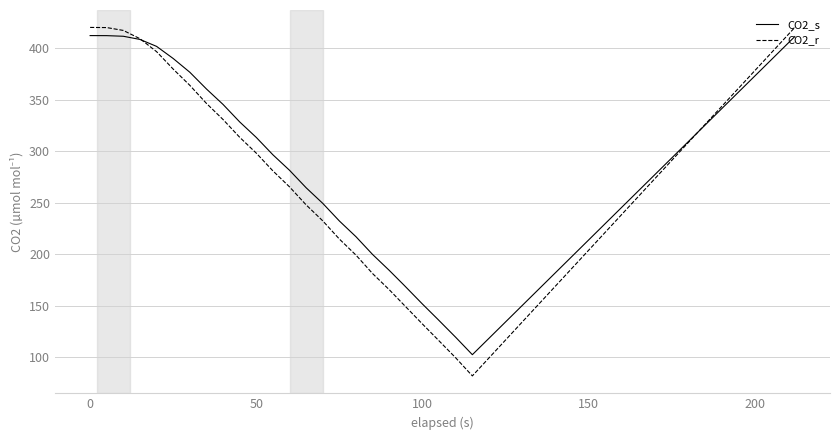

What is the maximum value shown in the chart?

420.1